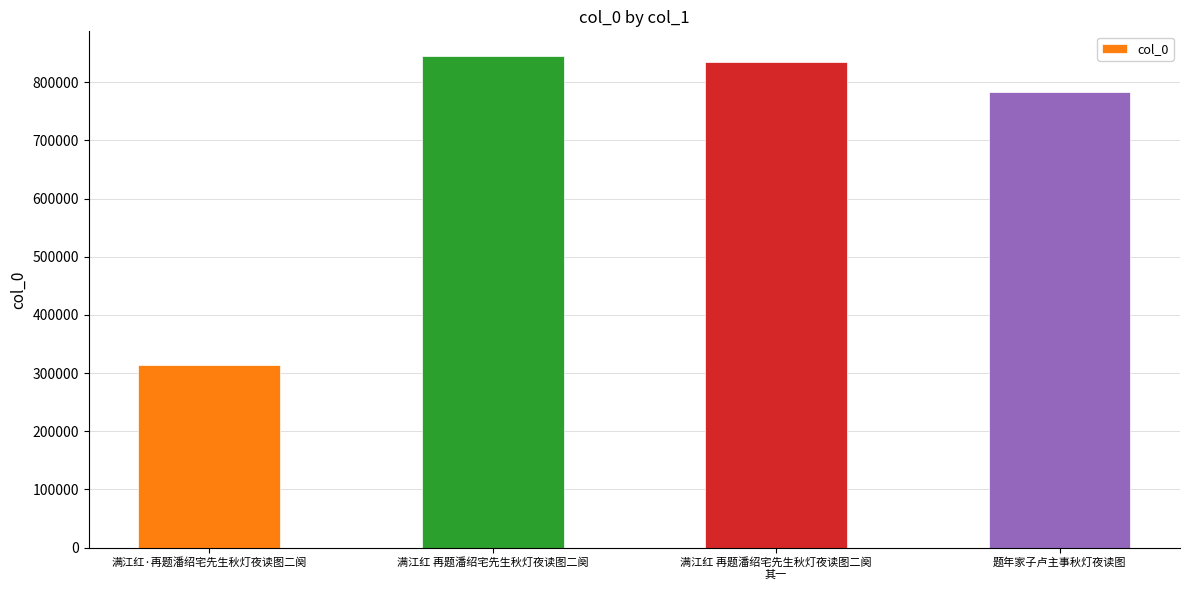

What is the sum of the values at 满江红 再题潘绍宅先生秋灯夜读图二阕
其一 and 满江红 再题潘绍宅先生秋灯夜读图二阕?

1680840